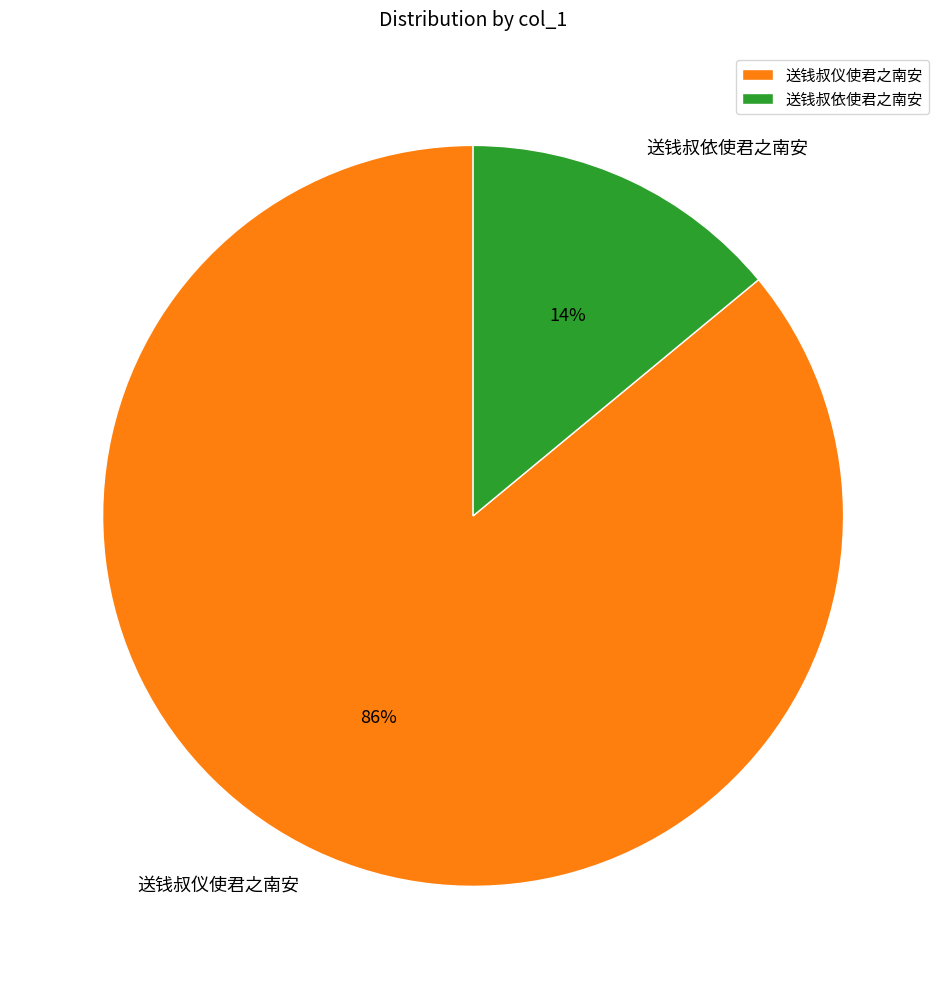

Is it true that 送钱叔仪使君之南安 is 86% of the pie?

True